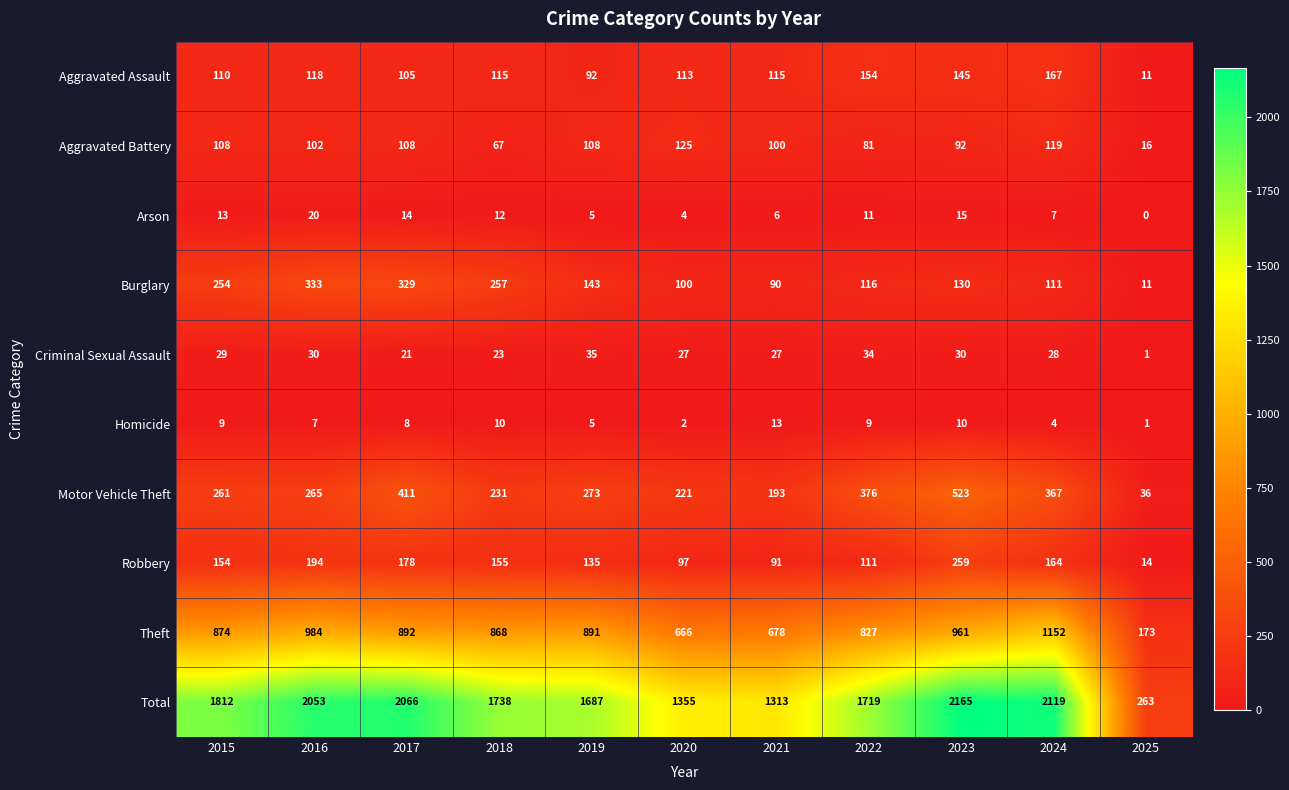

How many categories are shown in the chart?

11